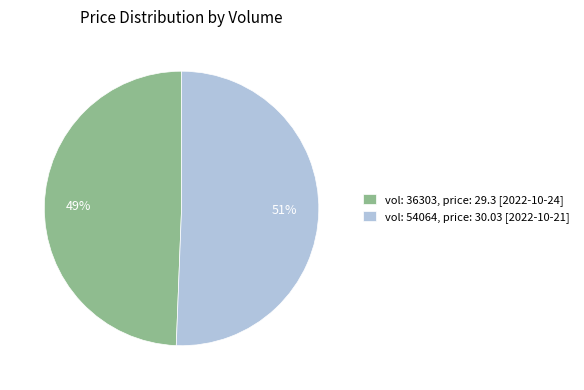

To the nearest percent, what is the average slice percentage?

50%